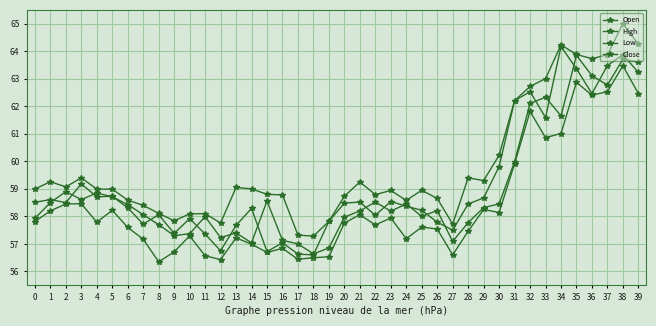

True or false: High has a value of 60.2 at 30.

True